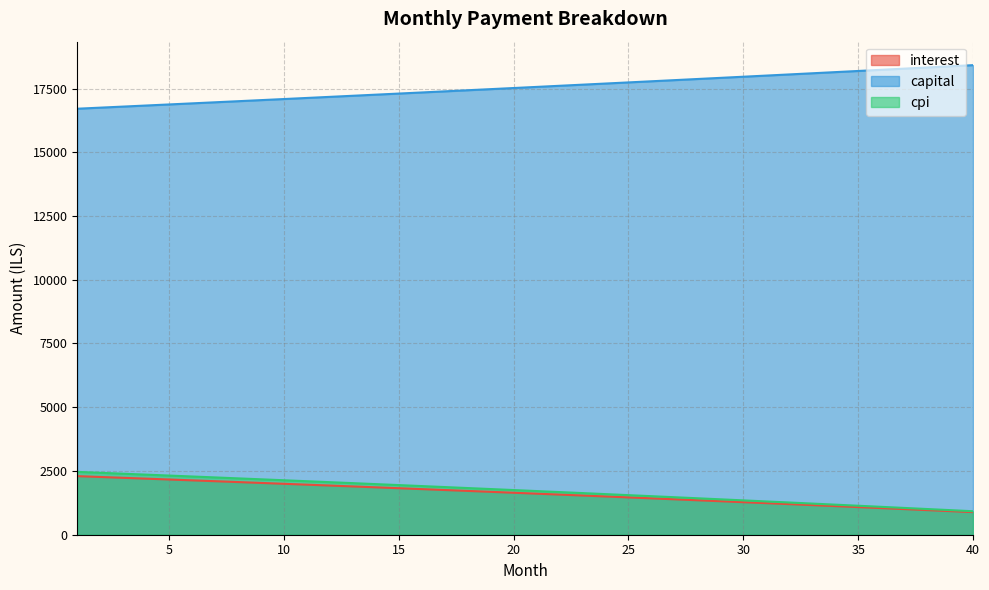

At which label does capital first exceed 17563?

21